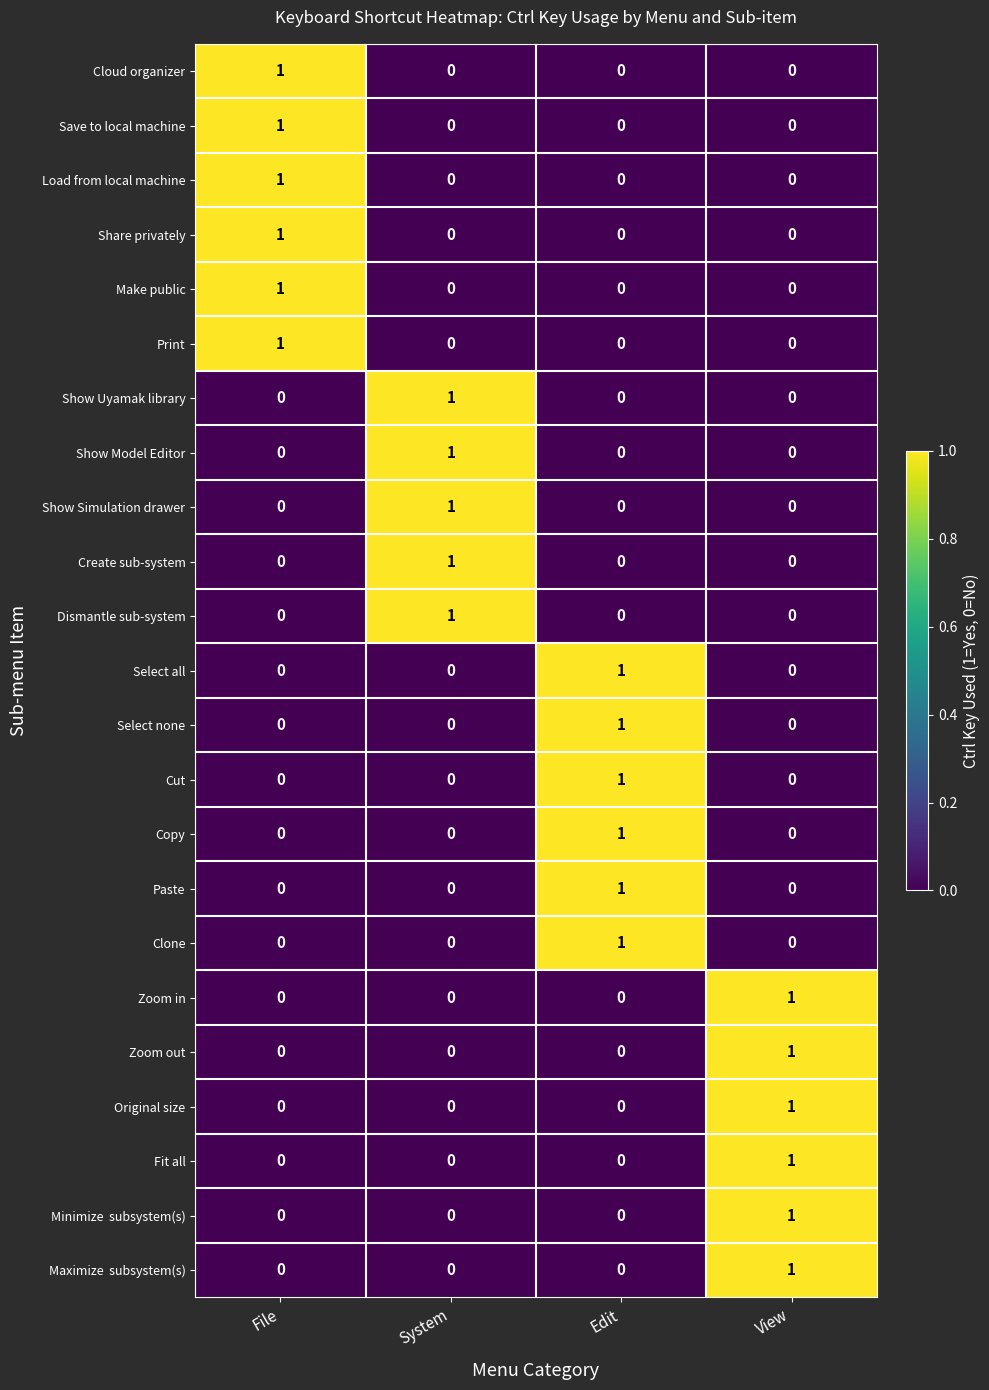

Is it true that Show Simulation drawer equals 1 at Edit?

False